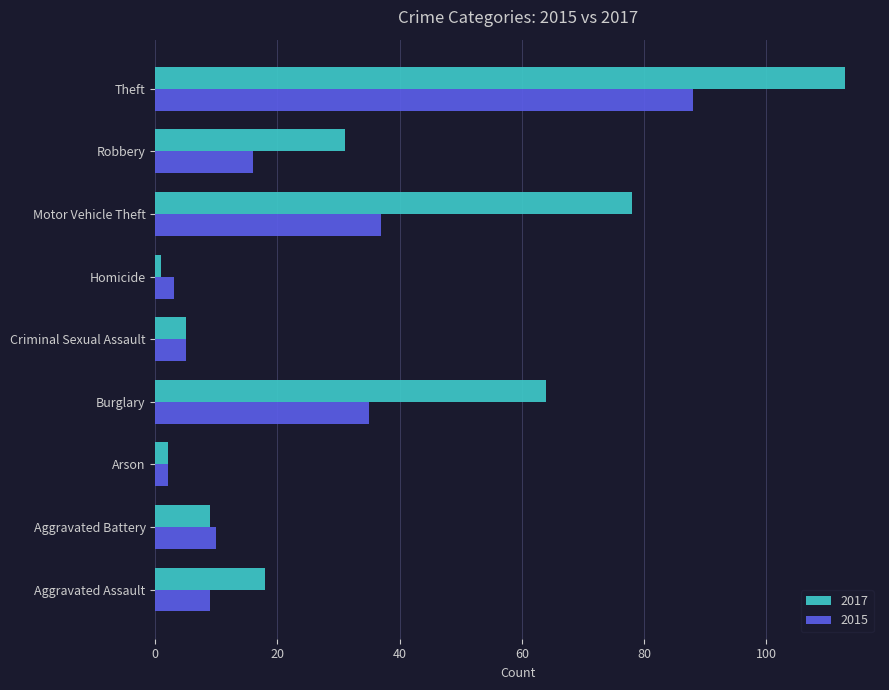

How many data points in 2017 are less than 18?

4